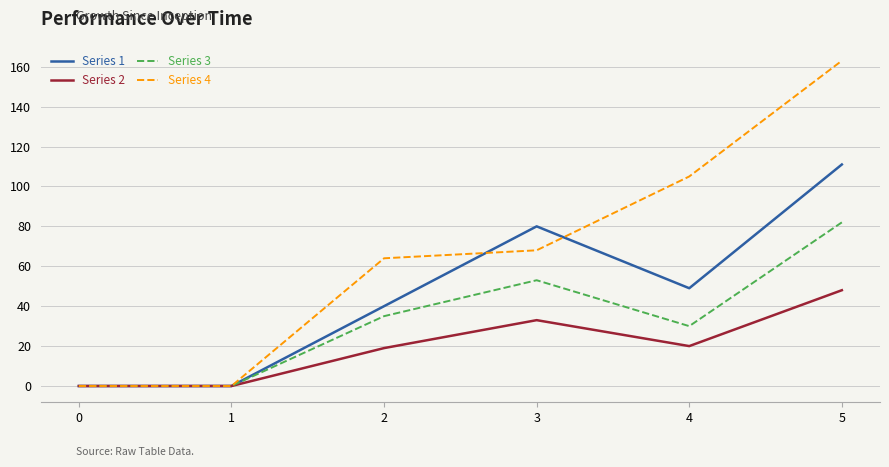

Rank the series by their maximum value, from lowest to highest.

Series 2, Series 3, Series 1, Series 4